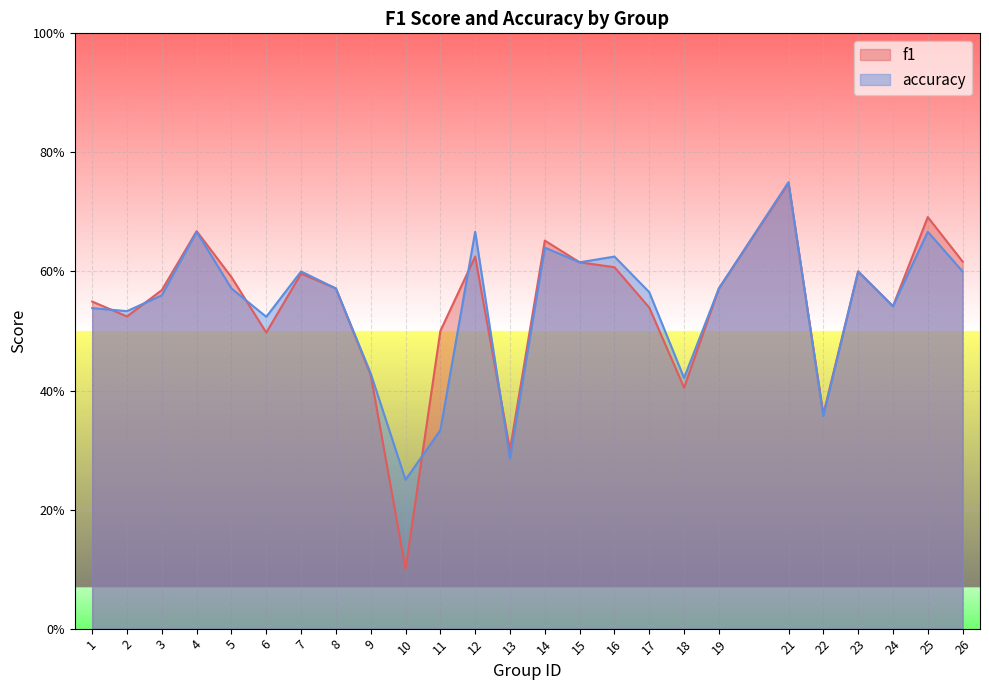

True or false: f1 has more than 0 interior local peaks.

True